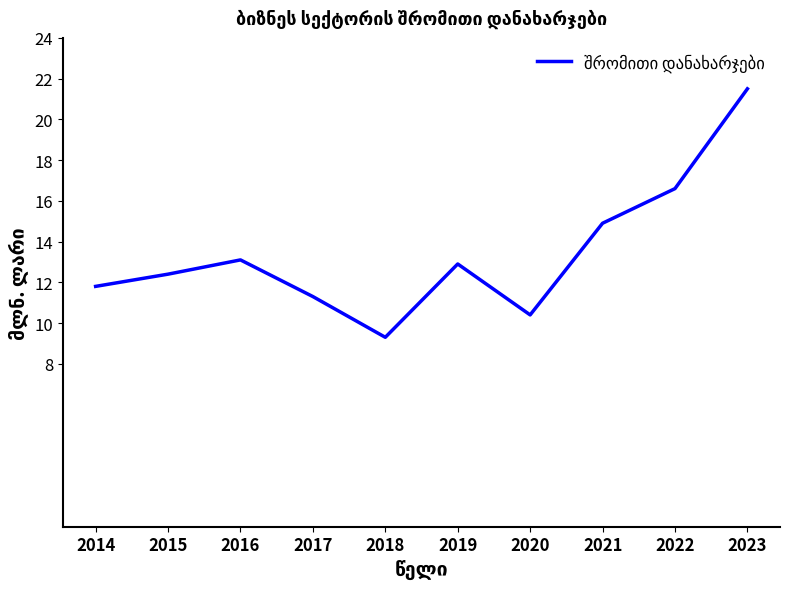

True or false: the data shows 3.7 at 2020.

False